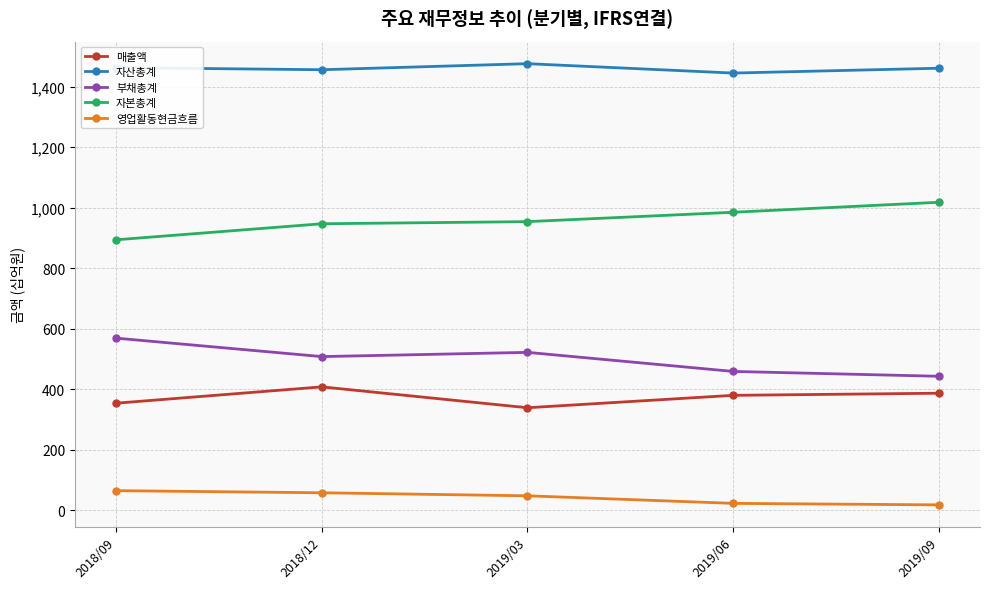

How many distinct data groups are displayed?

5